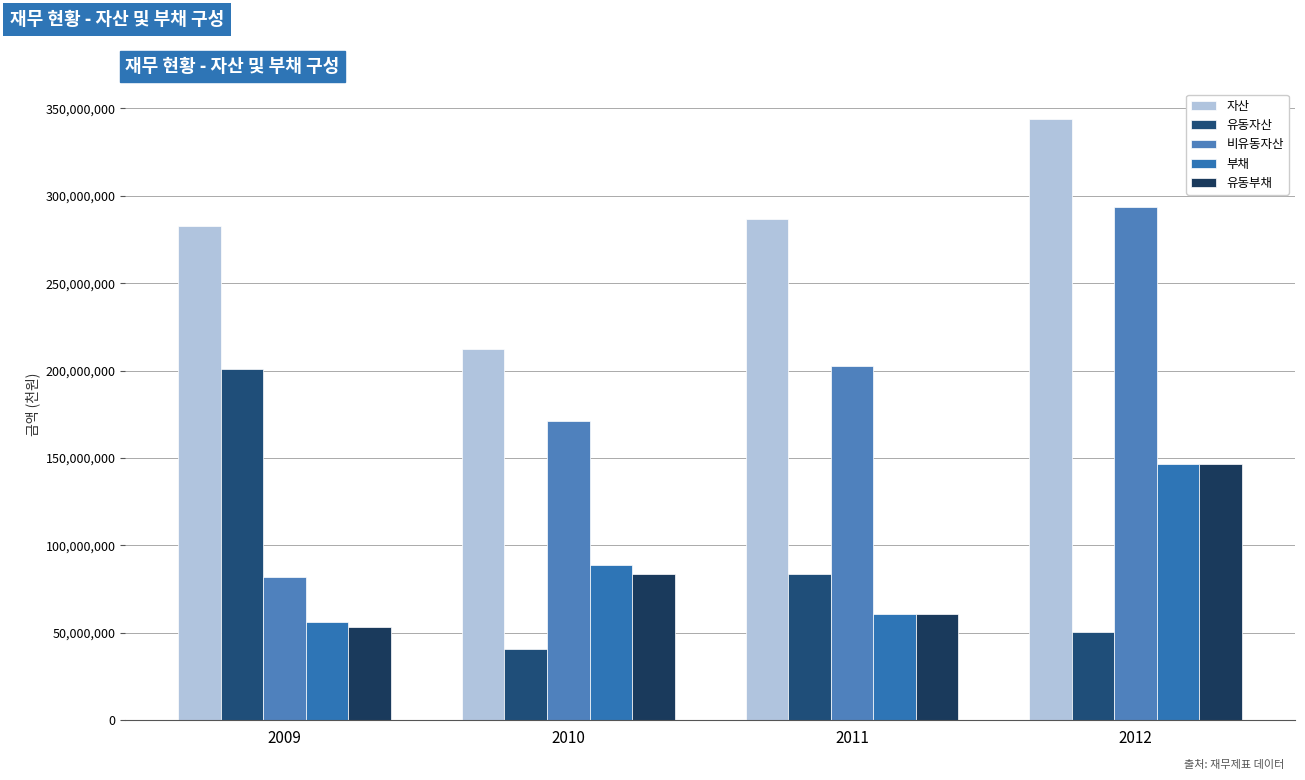

Reading left to right, transcribe all the data shown in this chart.

자산: 282938030	212151368	286492335	344133495
유동자산: 200889614	40902338	83603086	50226258
비유동자산: 82048416	171249030	202889249	293907237
부채: 56491881	88566848	60737320	146390884
유동부채: 53299730	83491035	60737320	146390884